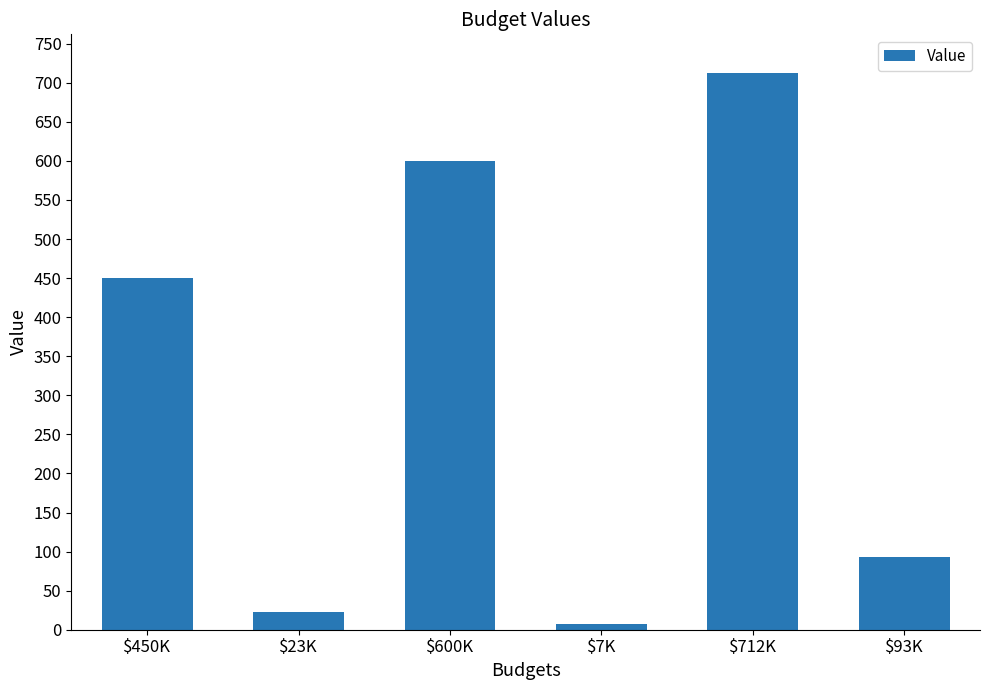

Rank the categories by value from highest to lowest.

$712K, $600K, $450K, $93K, $23K, $7K